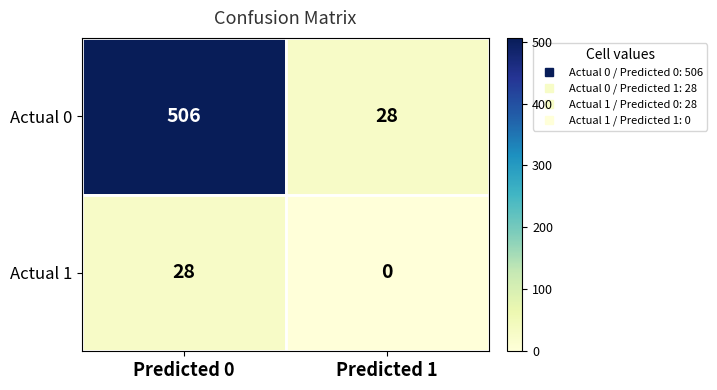

What is the difference between the maximum and minimum values in the Actual 1 series?

28